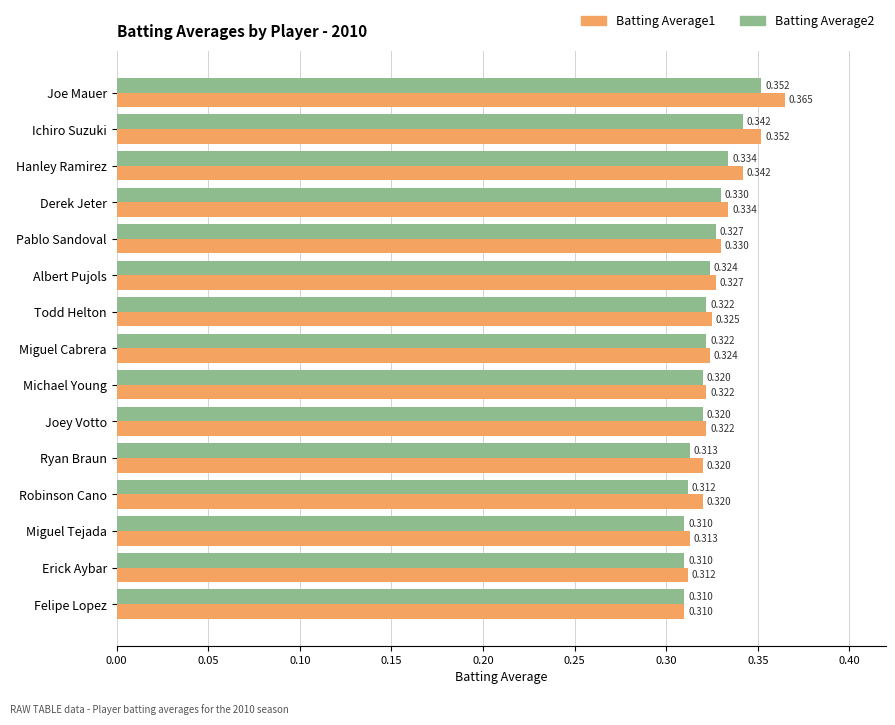

Which category has the lowest value in the Batting Average1 series?

Felipe Lopez